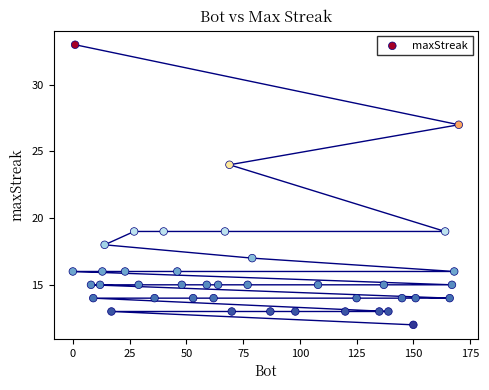

What Y value in the scatter plot is closest to 22?

24